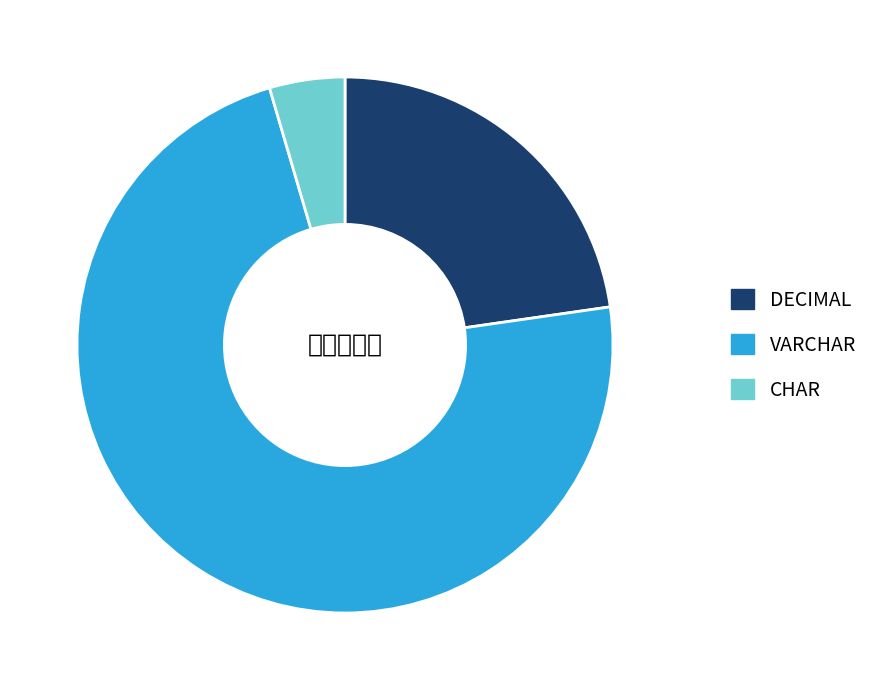

Rank the categories by value from highest to lowest.

VARCHAR, DECIMAL, CHAR